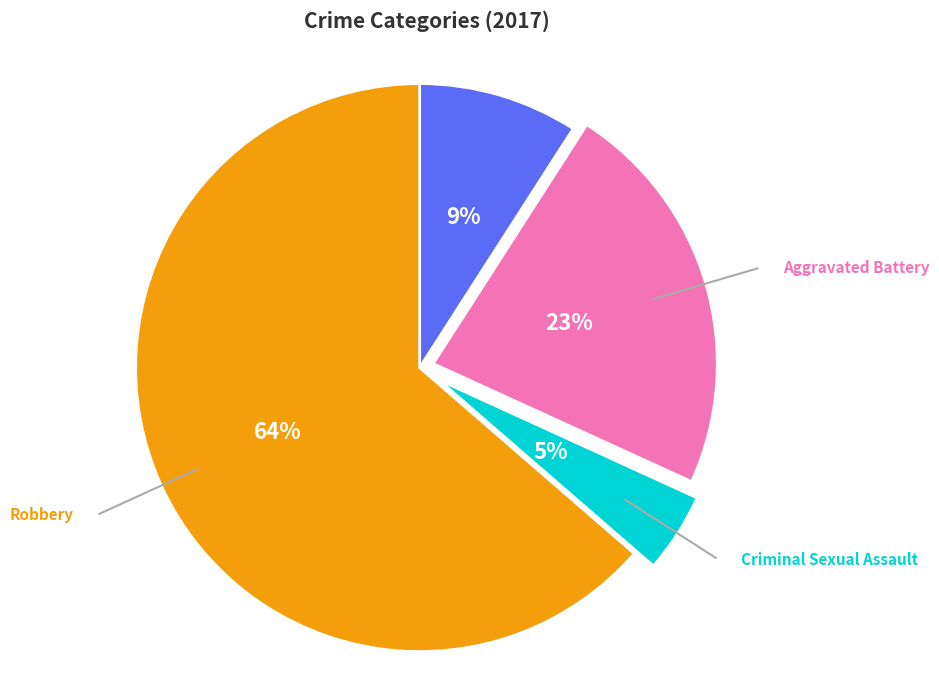

To the nearest percent, what is the combined percentage of Robbery and Criminal Sexual Assault?

68%